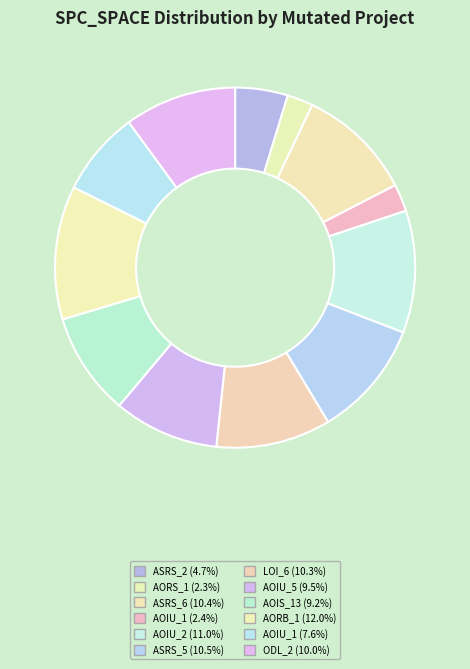

Rank the categories by value from lowest to highest.

Empty.ElevatorSystem.Environment.AORS_1, Empty.ElevatorSystem.Environment.AOIU_1, Weight.ElevatorSystem.Elevator.ASRS_2, Empty.PL_Interface_impl.AOIU_1, Empty.ElevatorSystem.Environment.AOIS_13, Empty.ElevatorSystem.Environment.AOIU_5, Weight.ElevatorSystem.Elevator.ODL_2, Empty.ElevatorSystem.Environment.LOI_6, Weight.ElevatorSystem.Elevator.ASRS_6, Weight.ElevatorSystem.Elevator.ASRS_5, Empty.PL_Interface_impl.AOIU_2, Empty.ElevatorSystem.Environment.AORB_1